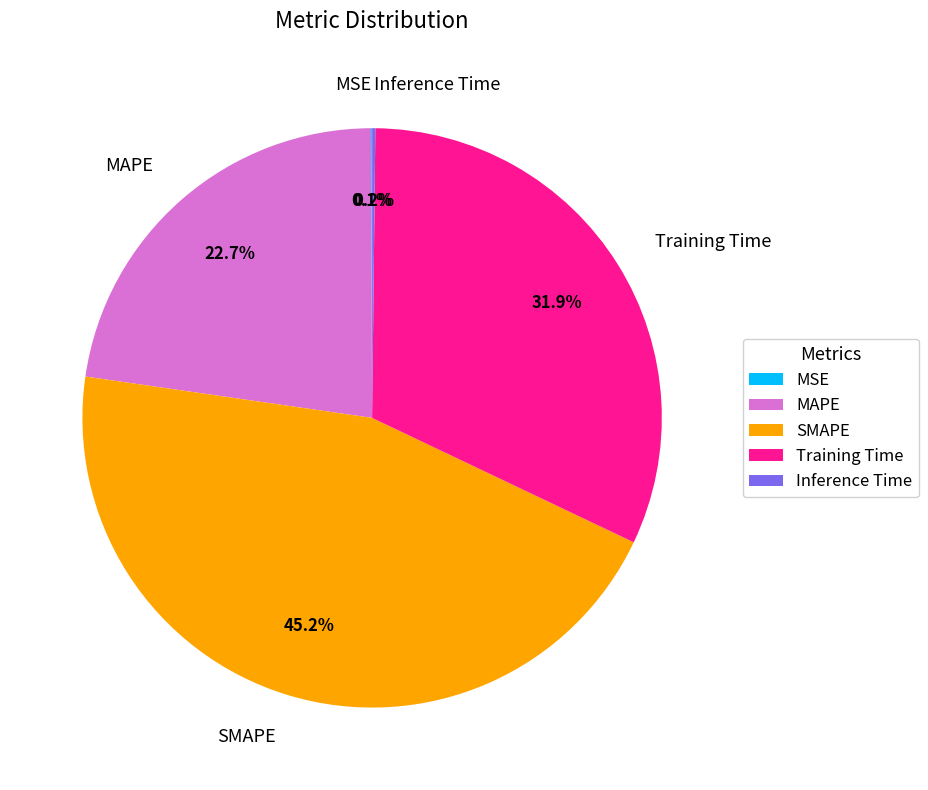

Is there any slice that represents more than half of the pie?

No